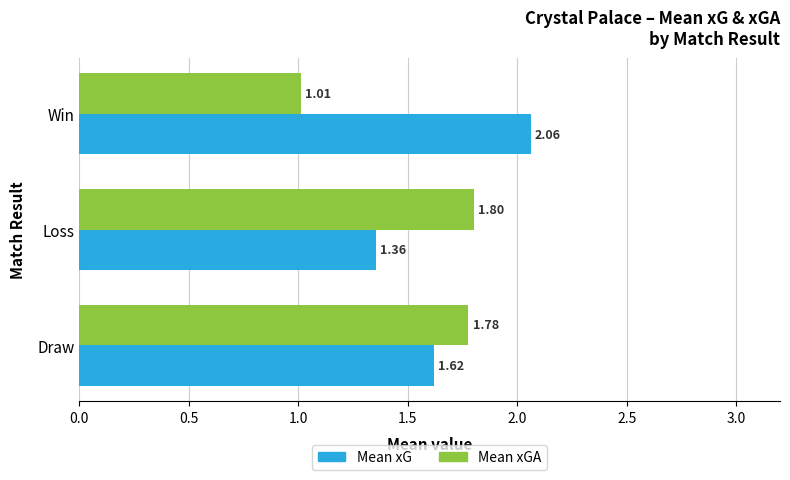

Between Draw and Win, which series saw the biggest shift?

Mean xGA